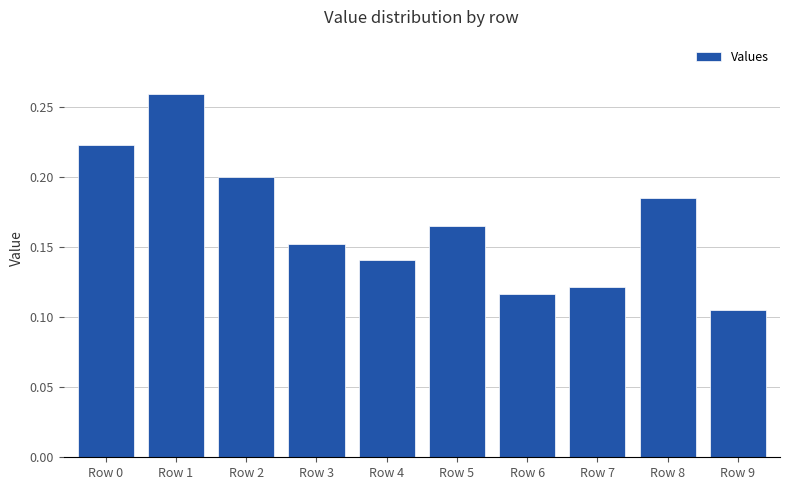

Between Row 1 and Row 6, which is larger?

Row 1